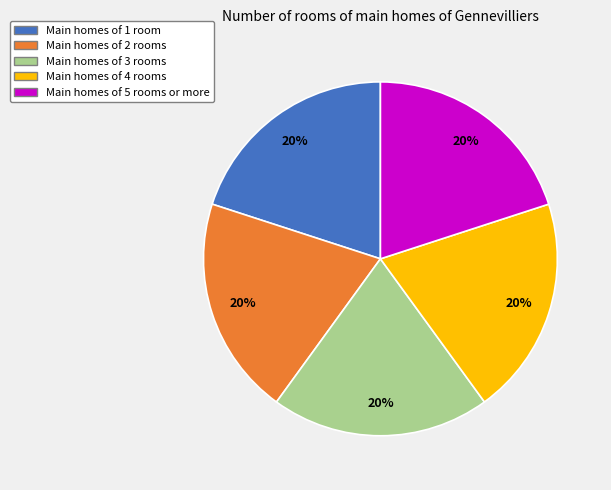

What is the ratio of the value at Main homes of 3 rooms to the value at Main homes of 2 rooms?

1.0